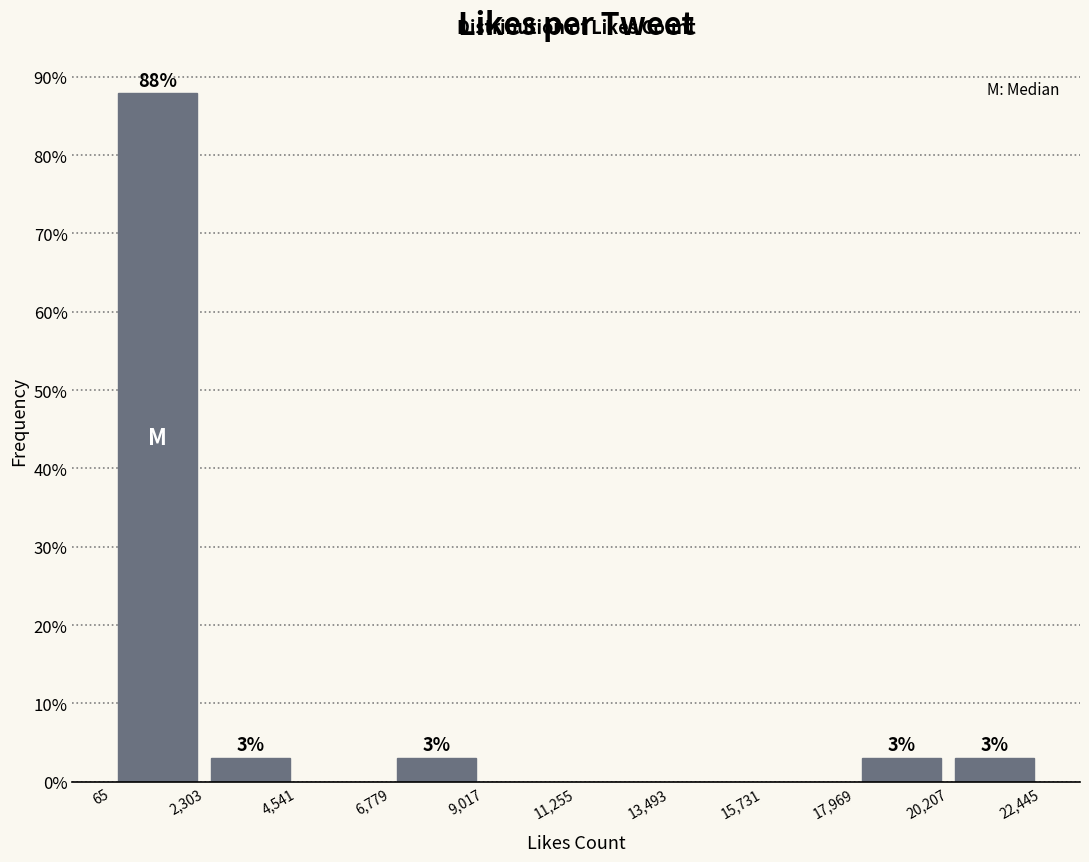

Which range on the x-axis has the tallest bar?

65 to 2,303